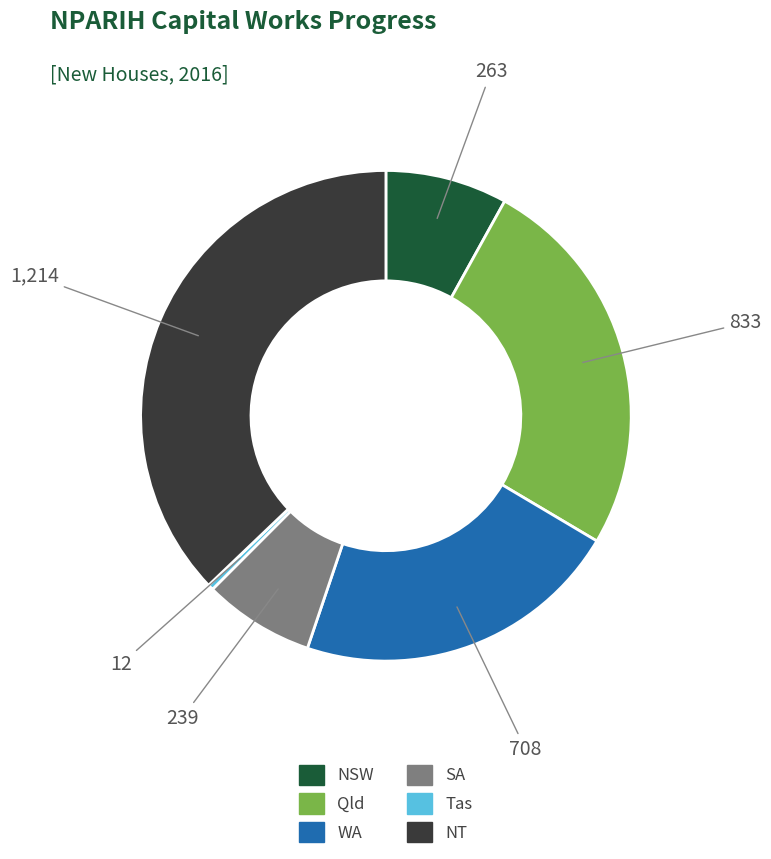

Rank the categories by value from highest to lowest.

NT, Qld, WA, NSW, SA, Tas